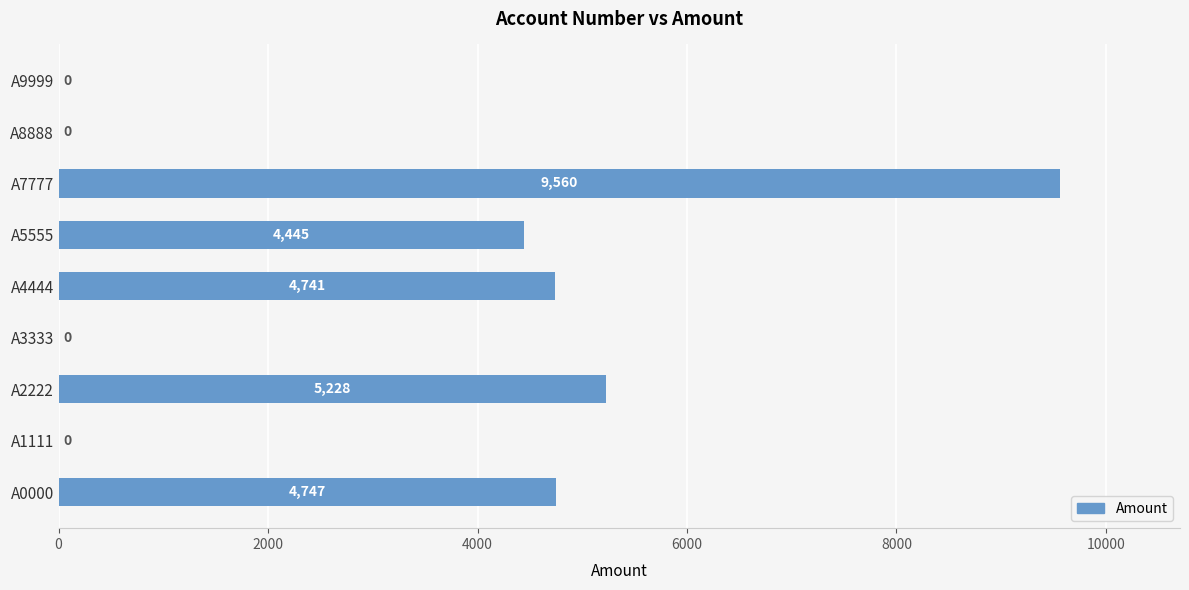

Is it true that the value at A4444 is 2449?

False